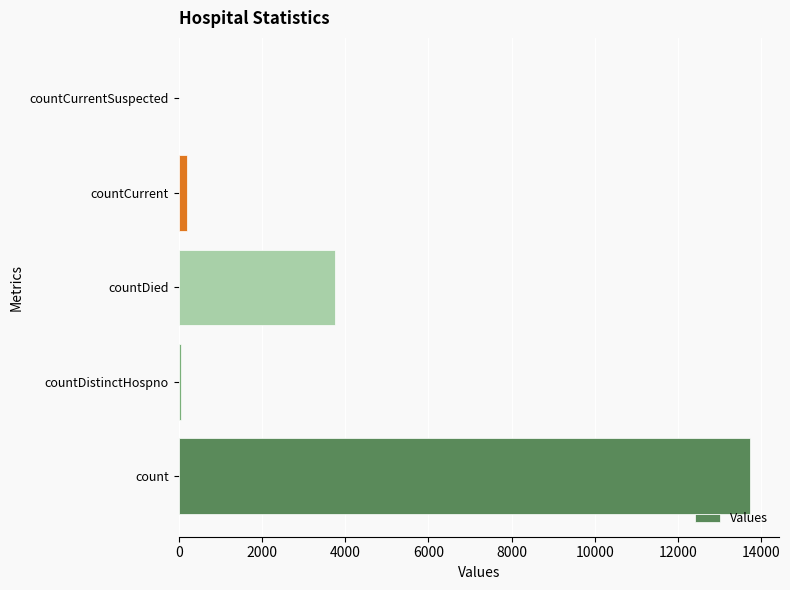

How many series are shown in this chart?

1